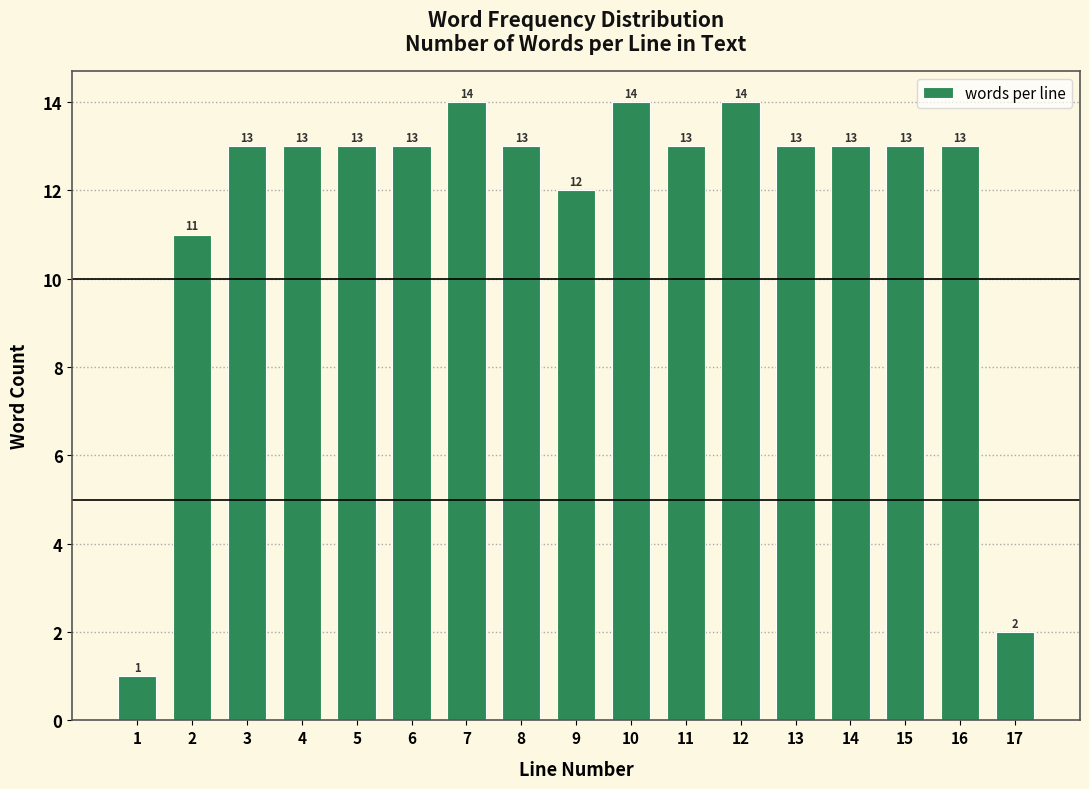

Reading left to right, extract all data points from this chart.

1=1	2=11	3=13	4=13	5=13	6=13	7=14	8=13	9=12	10=14	11=13	12=14	13=13	14=13	15=13	16=13	17=2